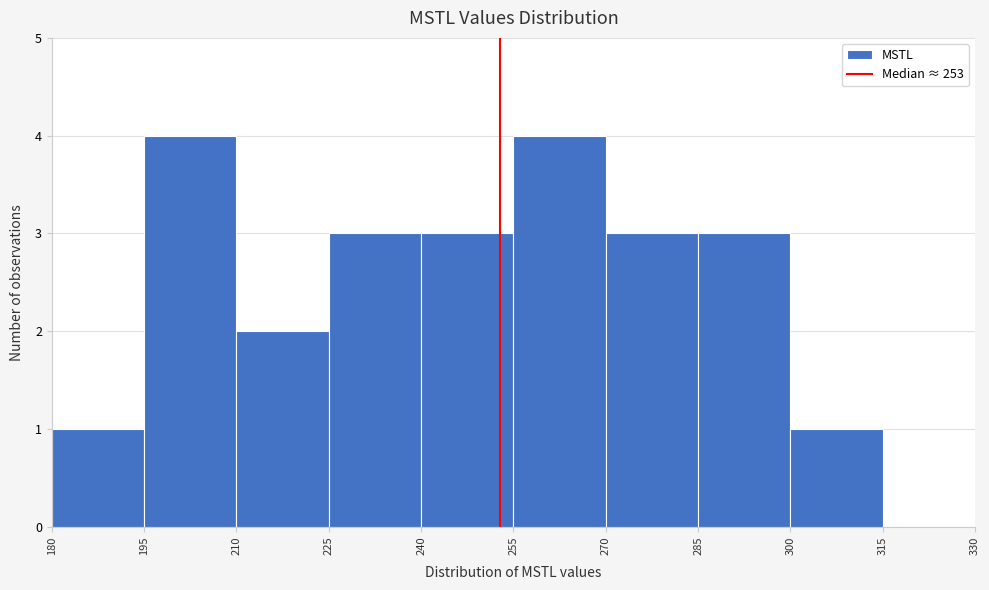

How tall is the bar that spans 300 to 315 on the x-axis? The values are not printed on the chart, so give them approximately, as read against the axis.

1